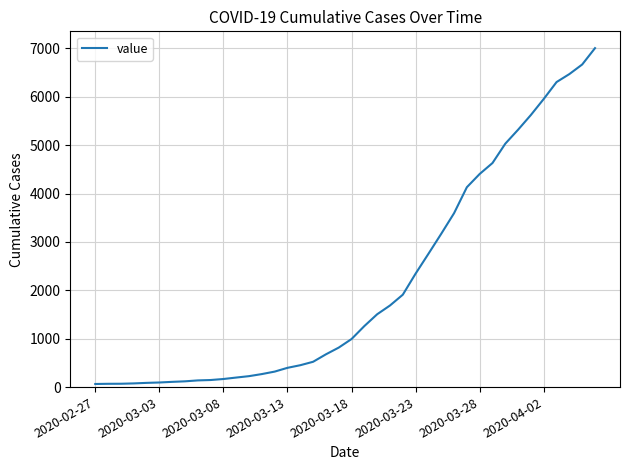

What is the greatest value displayed?

7004